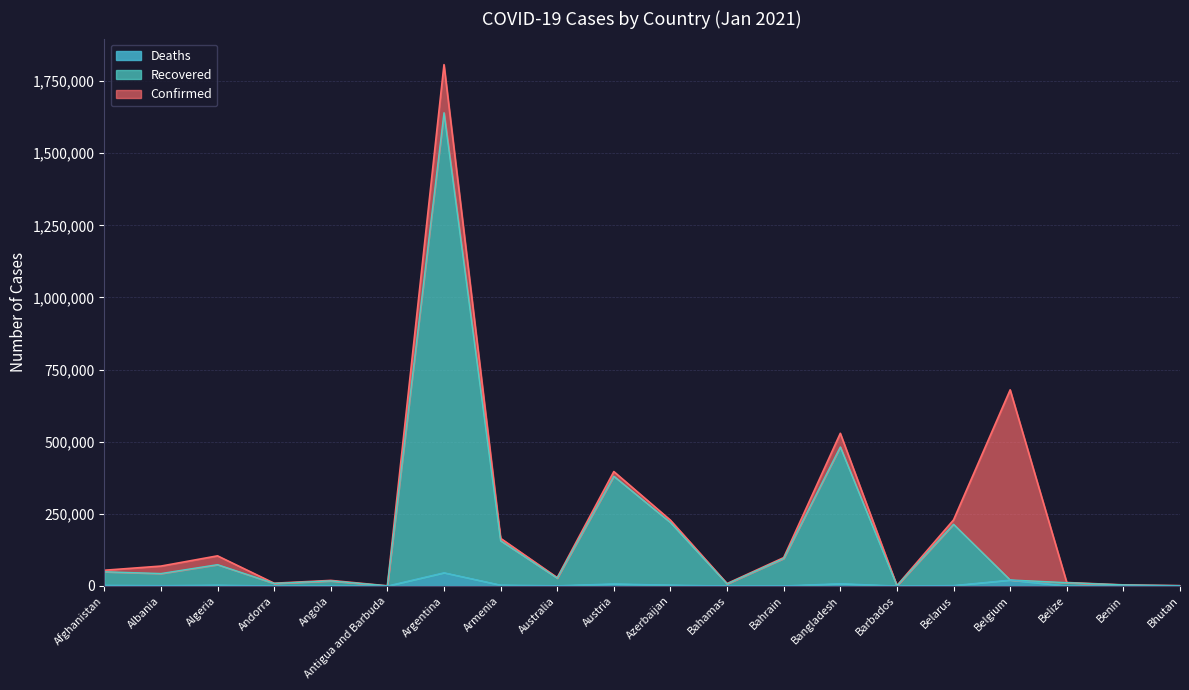

What is the minimum value for Confirmed?

189